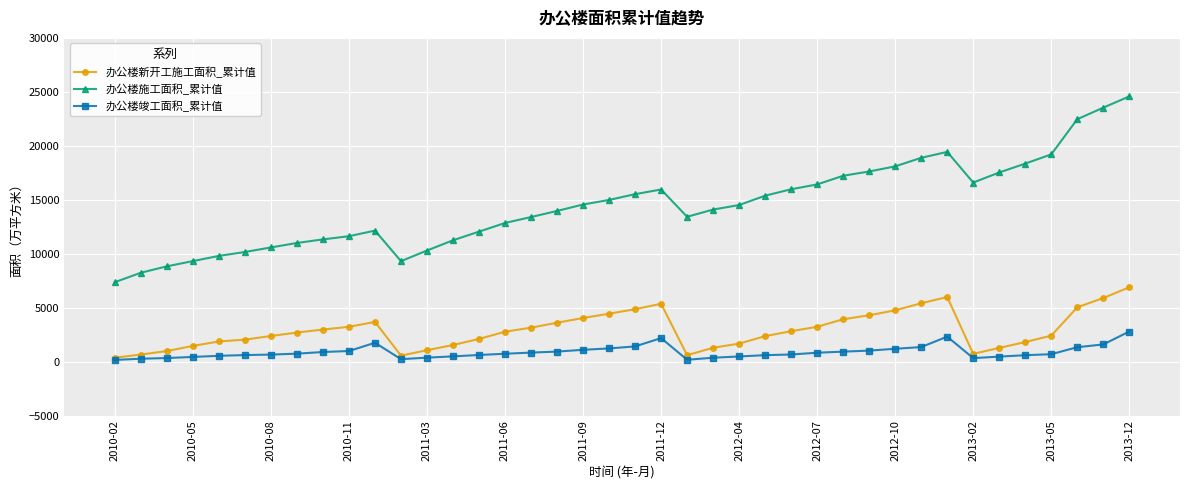

What is the value of the 办公楼新开工施工面积_累计值 point at the 10th from the left?

3227.2